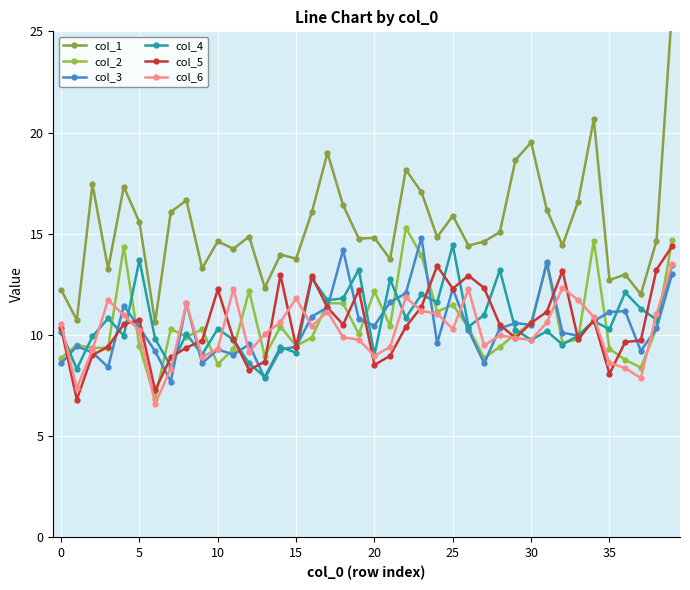

True or false: col_6 has more than 2 points higher than both neighbors.

True